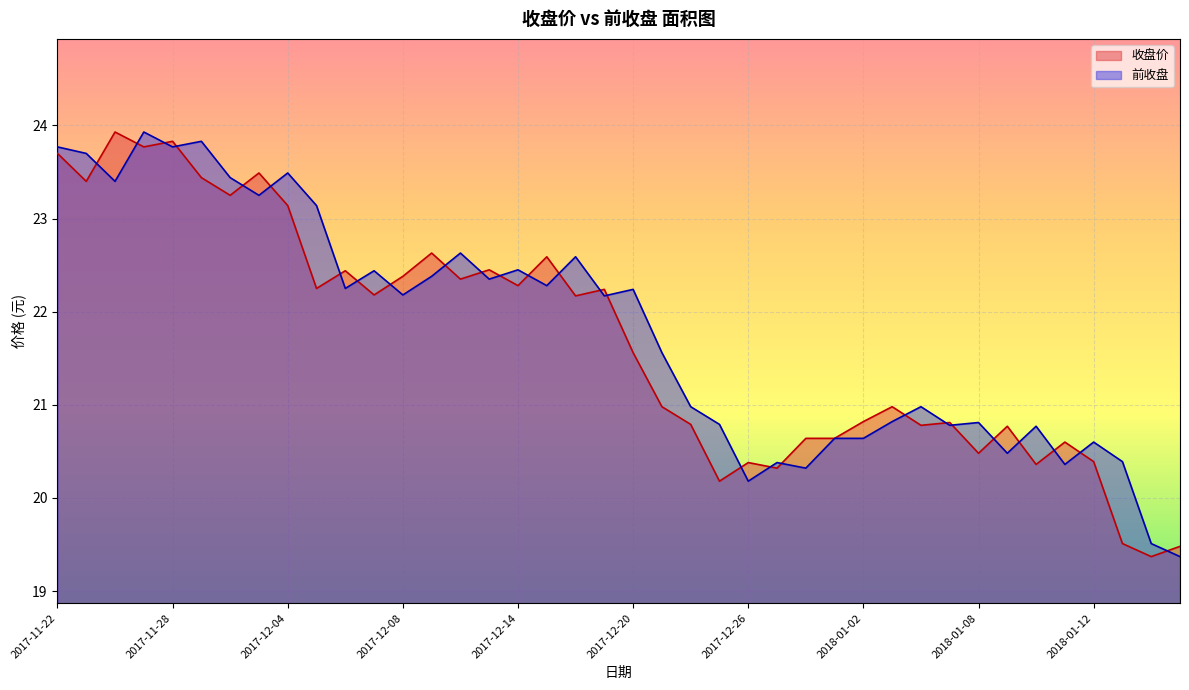

Reading right to left, what are all the values shown in this chart?

收盘价: 19.5	19.4	19.5	20.4	20.6	20.4	20.8	20.5	20.8	20.8	21.0	20.8	20.6	20.6	20.3	20.4	20.2	20.8	21.0	21.6	22.2	22.2	22.6	22.3	22.4	22.4	22.6	22.4	22.2	22.4	22.2	23.1	23.5	23.2	23.4	23.8	23.8	23.9	23.4	23.7
前收盘: 19.4	19.5	20.4	20.6	20.4	20.8	20.5	20.8	20.8	21.0	20.8	20.6	20.6	20.3	20.4	20.2	20.8	21.0	21.6	22.2	22.2	22.6	22.3	22.4	22.4	22.6	22.4	22.2	22.4	22.2	23.1	23.5	23.2	23.4	23.8	23.8	23.9	23.4	23.7	23.8